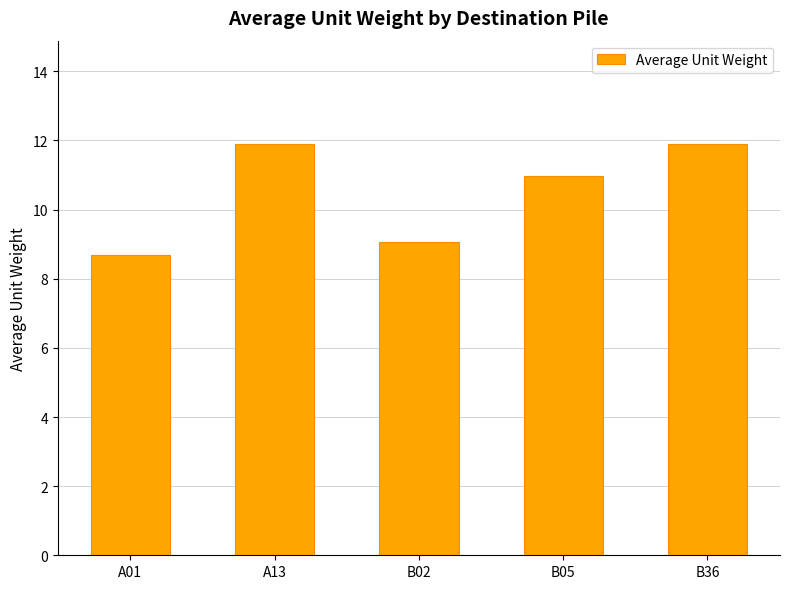

Which category has the lowest value across all series?

A01